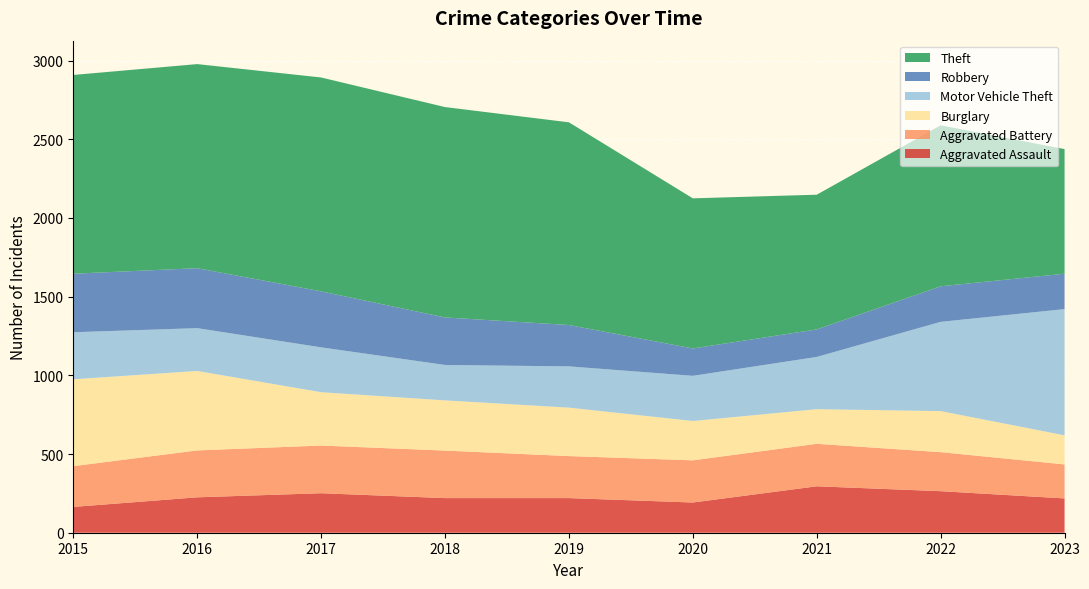

Reading left to right, list all the values displayed in this chart.

Aggravated Assault: 164	225	251	220	220	192	295	264	218
Aggravated Battery: 259	298	303	302	267	268	270	248	216
Burglary: 552	505	339	319	308	250	220	261	185
Motor Vehicle Theft: 299	272	285	225	262	287	332	567	802
Robbery: 372	381	356	302	263	174	175	226	225
Theft: 1263	1297	1359	1337	1288	954	856	1023	792